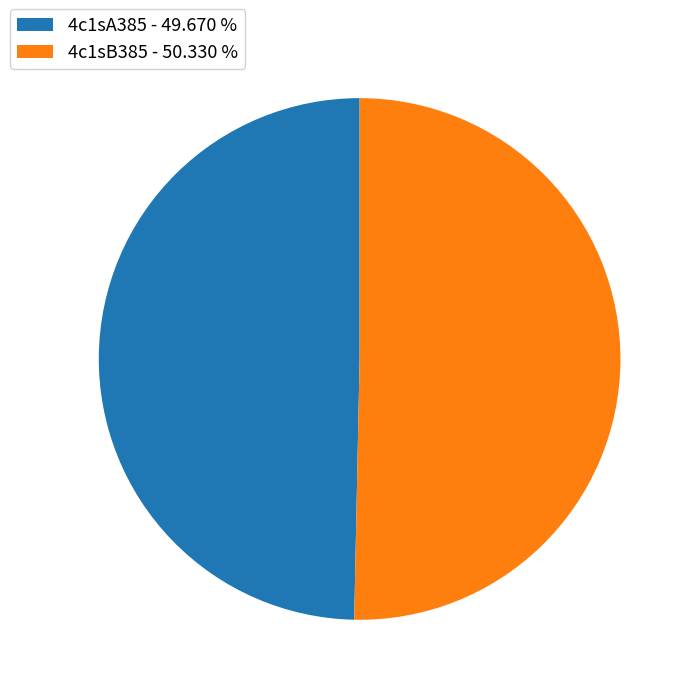

What is the majority slice?

4c1sB385